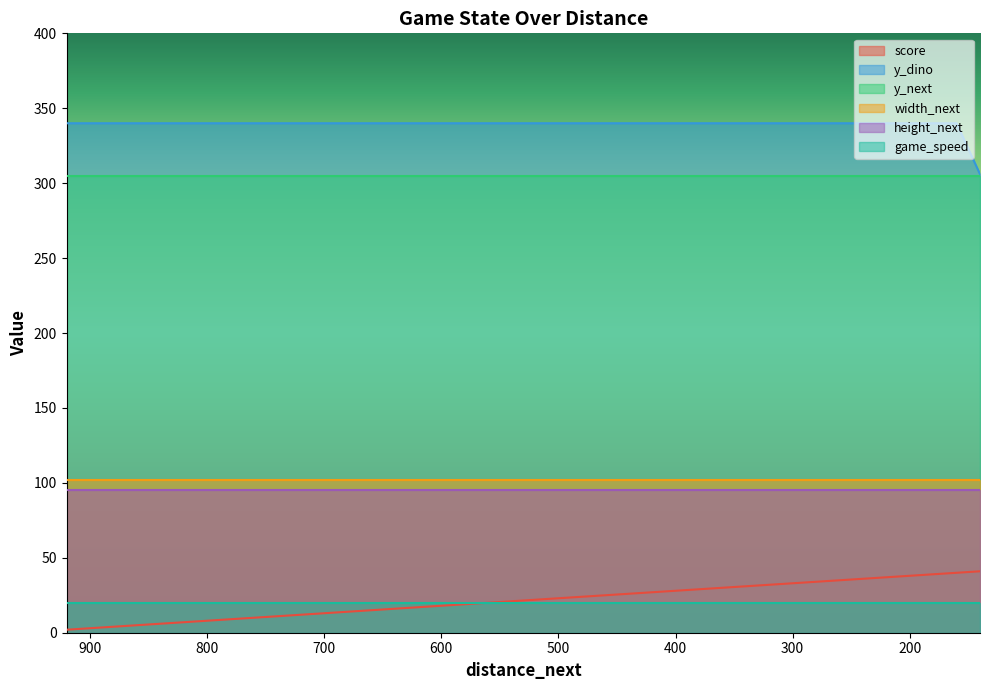

Reading right to left, transcribe all the data shown in this chart.

score: 140=41	160=40	180=39	200=38	220=37	240=36	260=35	280=34	300=33	320=32	340=31	360=30	380=29	400=28	420=27	440=26	460=25	480=24	500=23	520=22	540=21	560=20	580=19	600=18	620=17	640=16	660=15	680=14	700=13	720=12	740=11	760=10	780=9	800=8	820=7	840=6	860=5	880=4	900=3	920=2
y_dino: 140=306	160=340	180=340	200=340	220=340	240=340	260=340	280=340	300=340	320=340	340=340	360=340	380=340	400=340	420=340	440=340	460=340	480=340	500=340	520=340	540=340	560=340	580=340	600=340	620=340	640=340	660=340	680=340	700=340	720=340	740=340	760=340	780=340	800=340	820=340	840=340	860=340	880=340	900=340	920=340
y_next: 140=305	160=305	180=305	200=305	220=305	240=305	260=305	280=305	300=305	320=305	340=305	360=305	380=305	400=305	420=305	440=305	460=305	480=305	500=305	520=305	540=305	560=305	580=305	600=305	620=305	640=305	660=305	680=305	700=305	720=305	740=305	760=305	780=305	800=305	820=305	840=305	860=305	880=305	900=305	920=305
width_next: 140=102	160=102	180=102	200=102	220=102	240=102	260=102	280=102	300=102	320=102	340=102	360=102	380=102	400=102	420=102	440=102	460=102	480=102	500=102	520=102	540=102	560=102	580=102	600=102	620=102	640=102	660=102	680=102	700=102	720=102	740=102	760=102	780=102	800=102	820=102	840=102	860=102	880=102	900=102	920=102
height_next: 140=95	160=95	180=95	200=95	220=95	240=95	260=95	280=95	300=95	320=95	340=95	360=95	380=95	400=95	420=95	440=95	460=95	480=95	500=95	520=95	540=95	560=95	580=95	600=95	620=95	640=95	660=95	680=95	700=95	720=95	740=95	760=95	780=95	800=95	820=95	840=95	860=95	880=95	900=95	920=95
game_speed: 140=20	160=20	180=20	200=20	220=20	240=20	260=20	280=20	300=20	320=20	340=20	360=20	380=20	400=20	420=20	440=20	460=20	480=20	500=20	520=20	540=20	560=20	580=20	600=20	620=20	640=20	660=20	680=20	700=20	720=20	740=20	760=20	780=20	800=20	820=20	840=20	860=20	880=20	900=20	920=20